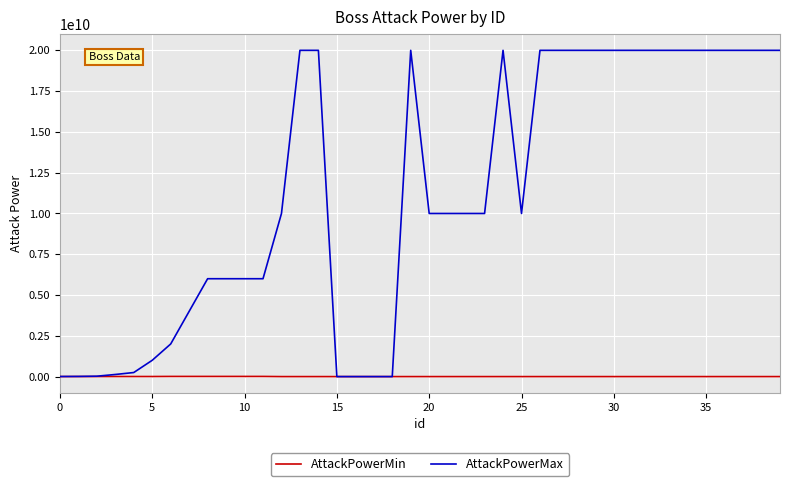

What is the difference between the second highest and minimum values in the AttackPowerMin series?

9999900